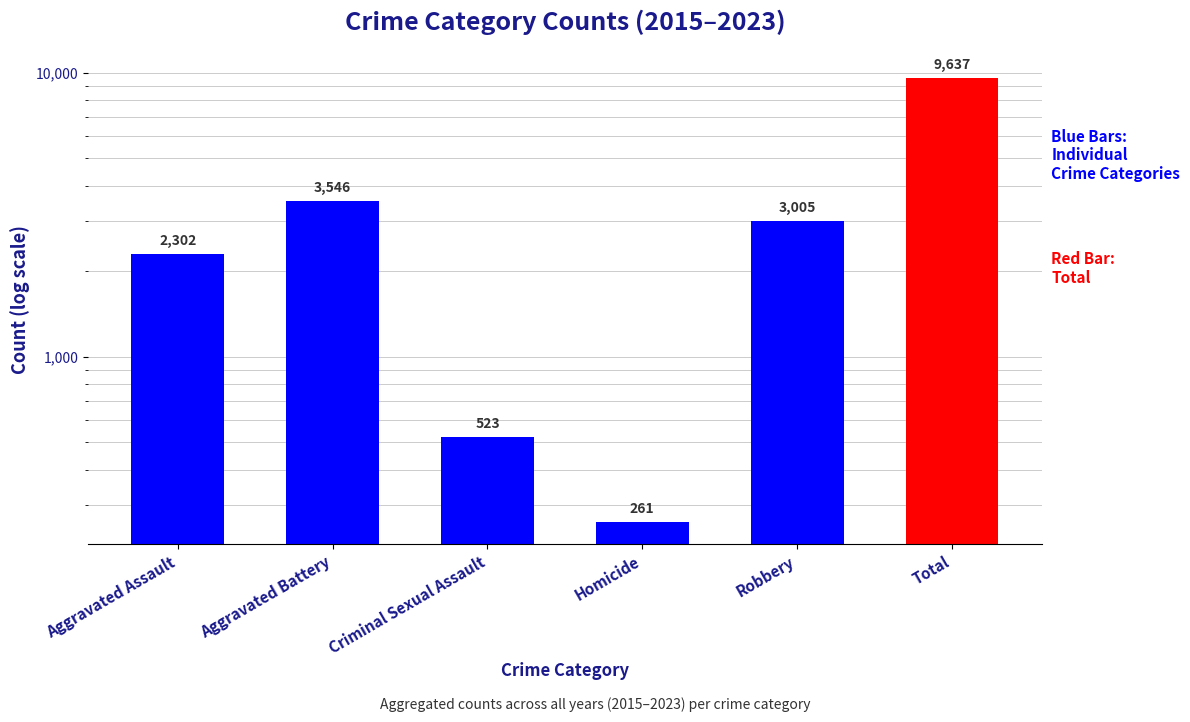

What is the difference between the second highest and second lowest values?

3023